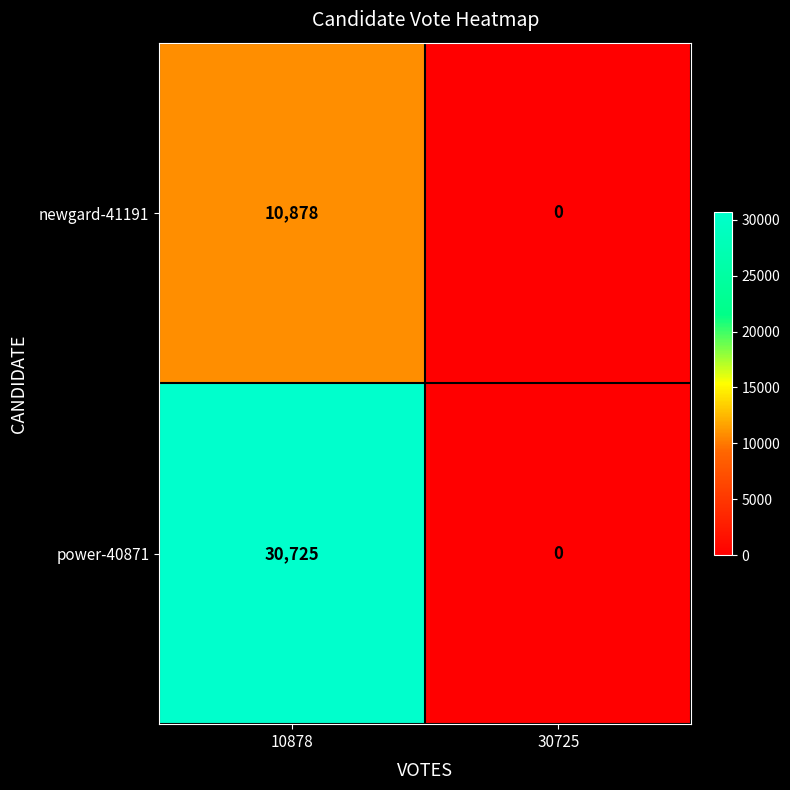

At which label is power-40871 closest to 15362?

30725